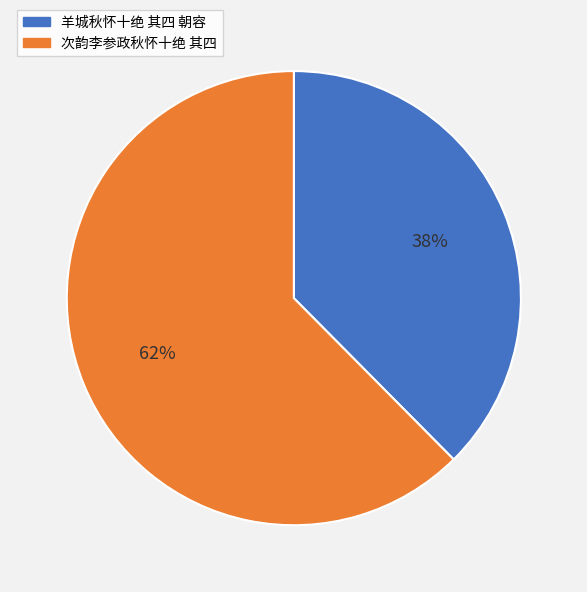

To the nearest percent, what is the average slice percentage?

50%